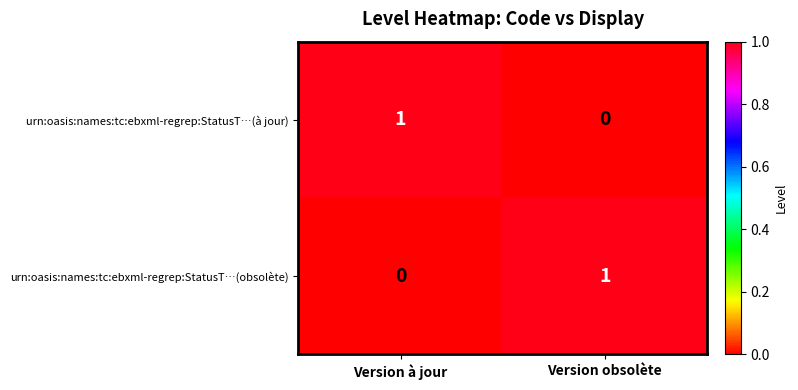

Count the number of data series in this chart.

2